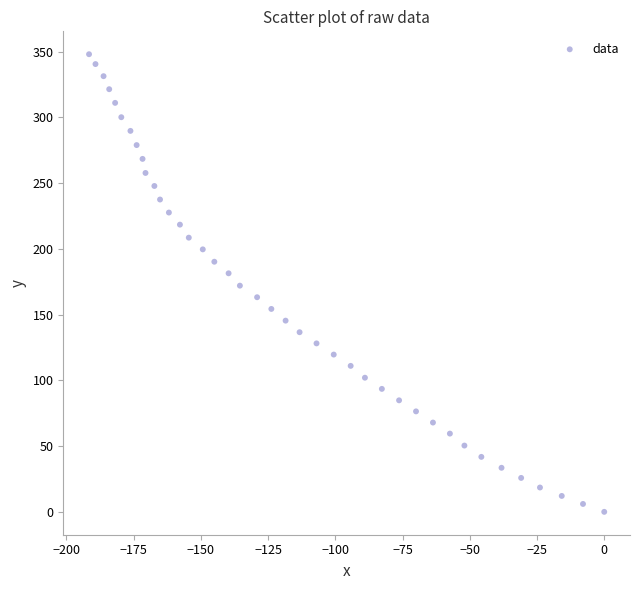

What is the range of Y values (max minus min)?

348.0